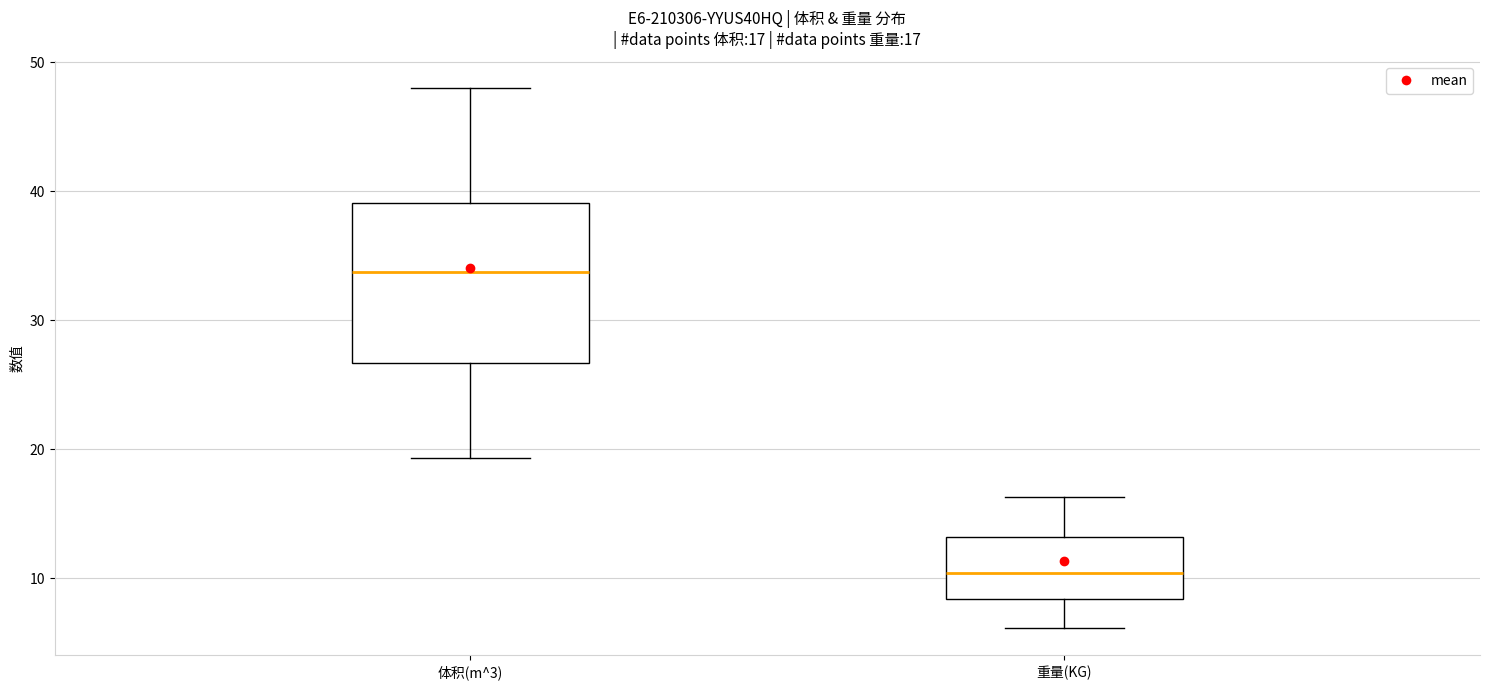

Which box is the tallest, from its lower edge to its upper edge?

体积(m^3)